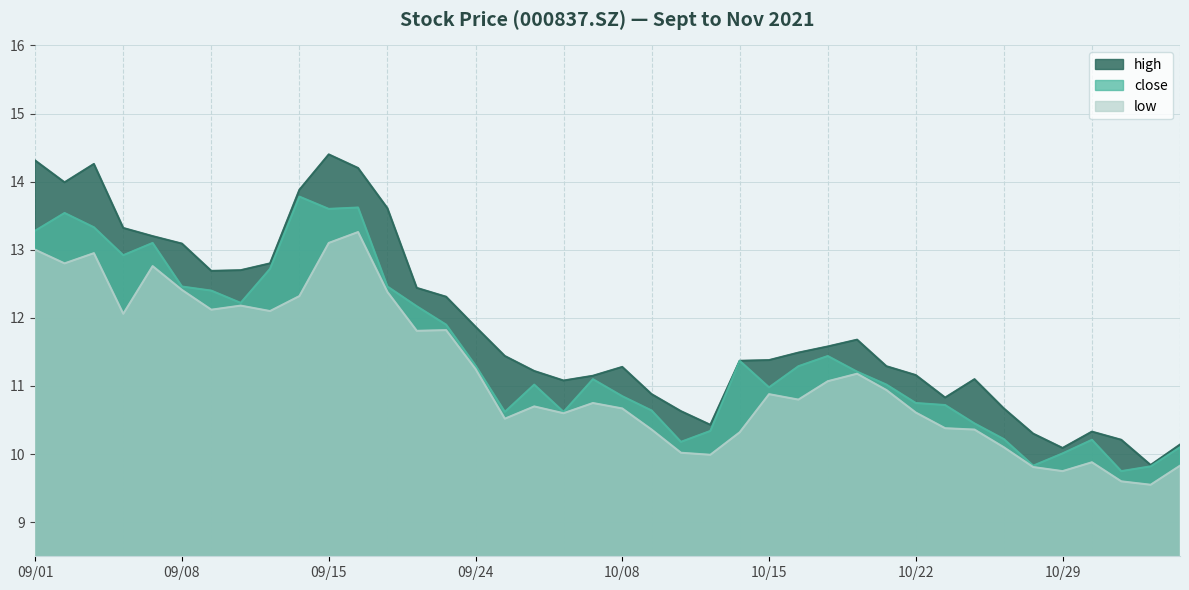

What is the difference between the close values at 2021/10/26 and 2021/09/27?

0.2